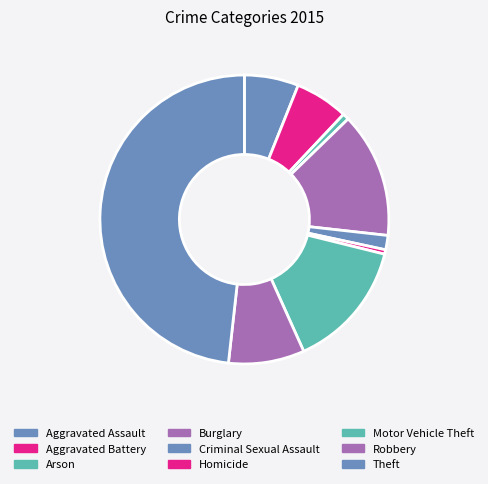

To the nearest percent, what is the difference between the Theft and Homicide slice percentages?

48%